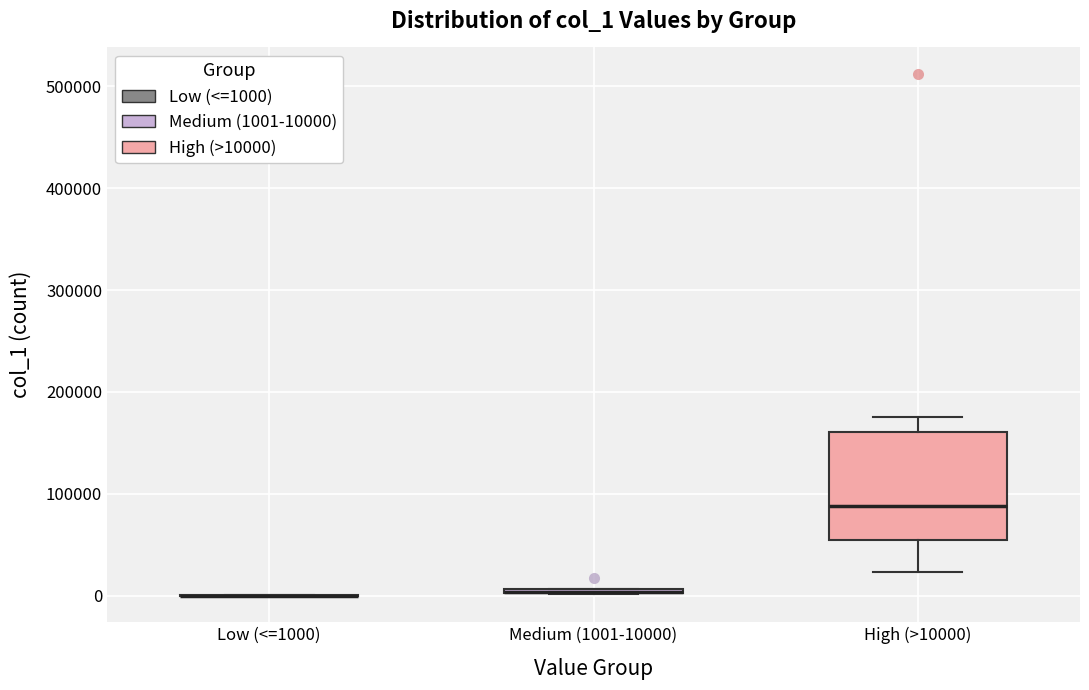

Which box is the tallest, from its lower edge to its upper edge?

High (>10000)